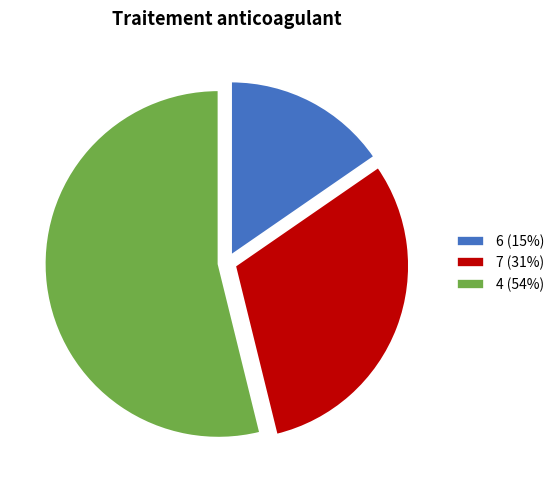

Approximately how many times larger is the value at 6 compared to 4?

0.3